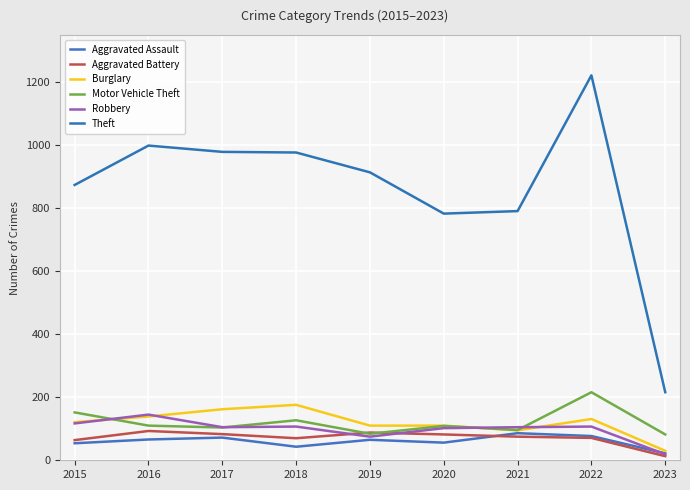

What is the lowest value of the Burglary series?

30